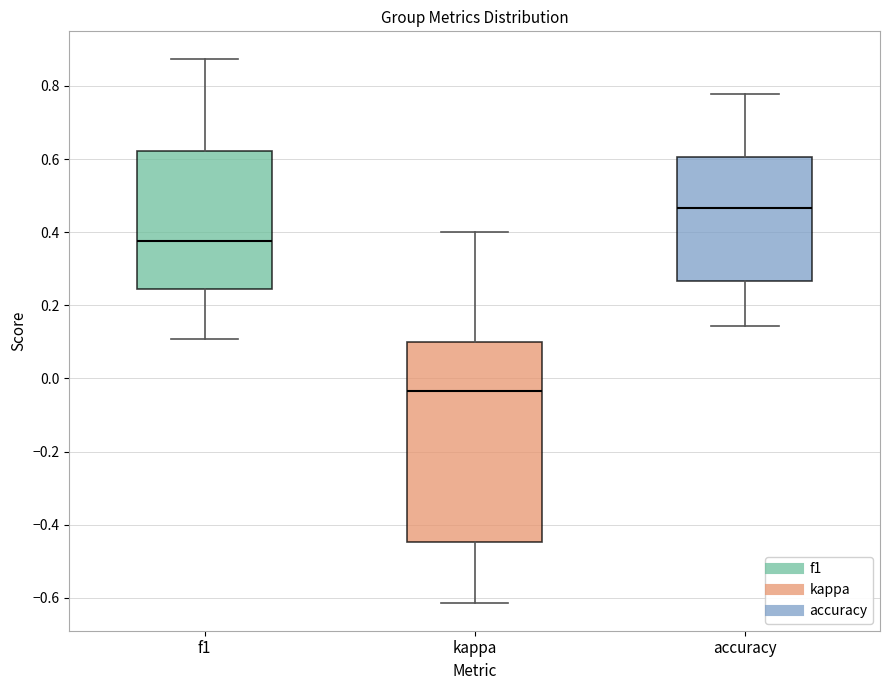

Reading left to right, read every box against the y-axis: the position of its median line, the range the box covers, and the ends of its whiskers. The values are not printed on the chart, so give them approximately, as read against the axis.

f1: median 0.38, box 0.24 to 0.62, whiskers 0.10 to 0.88
kappa: median -0.04, box -0.44 to 0.10, whiskers -0.62 to 0.40
accuracy: median 0.46, box 0.26 to 0.60, whiskers 0.14 to 0.78